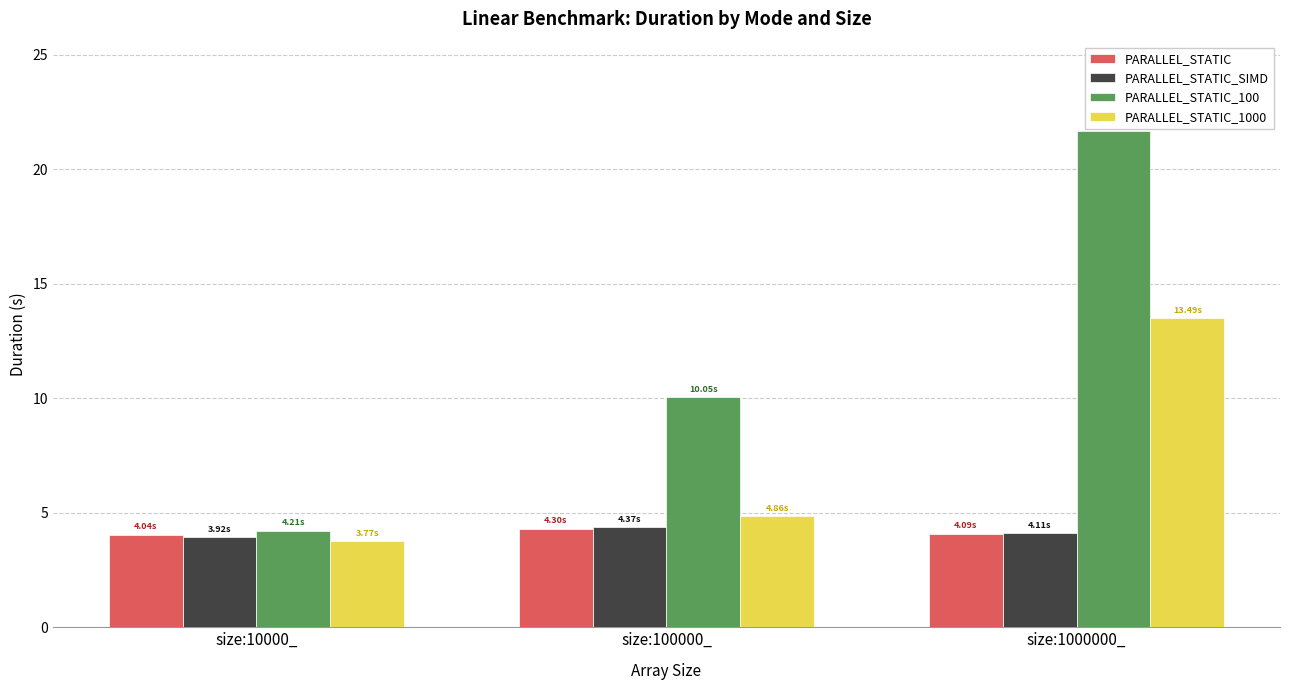

At which category is the sum across all series the highest?

size:1000000_